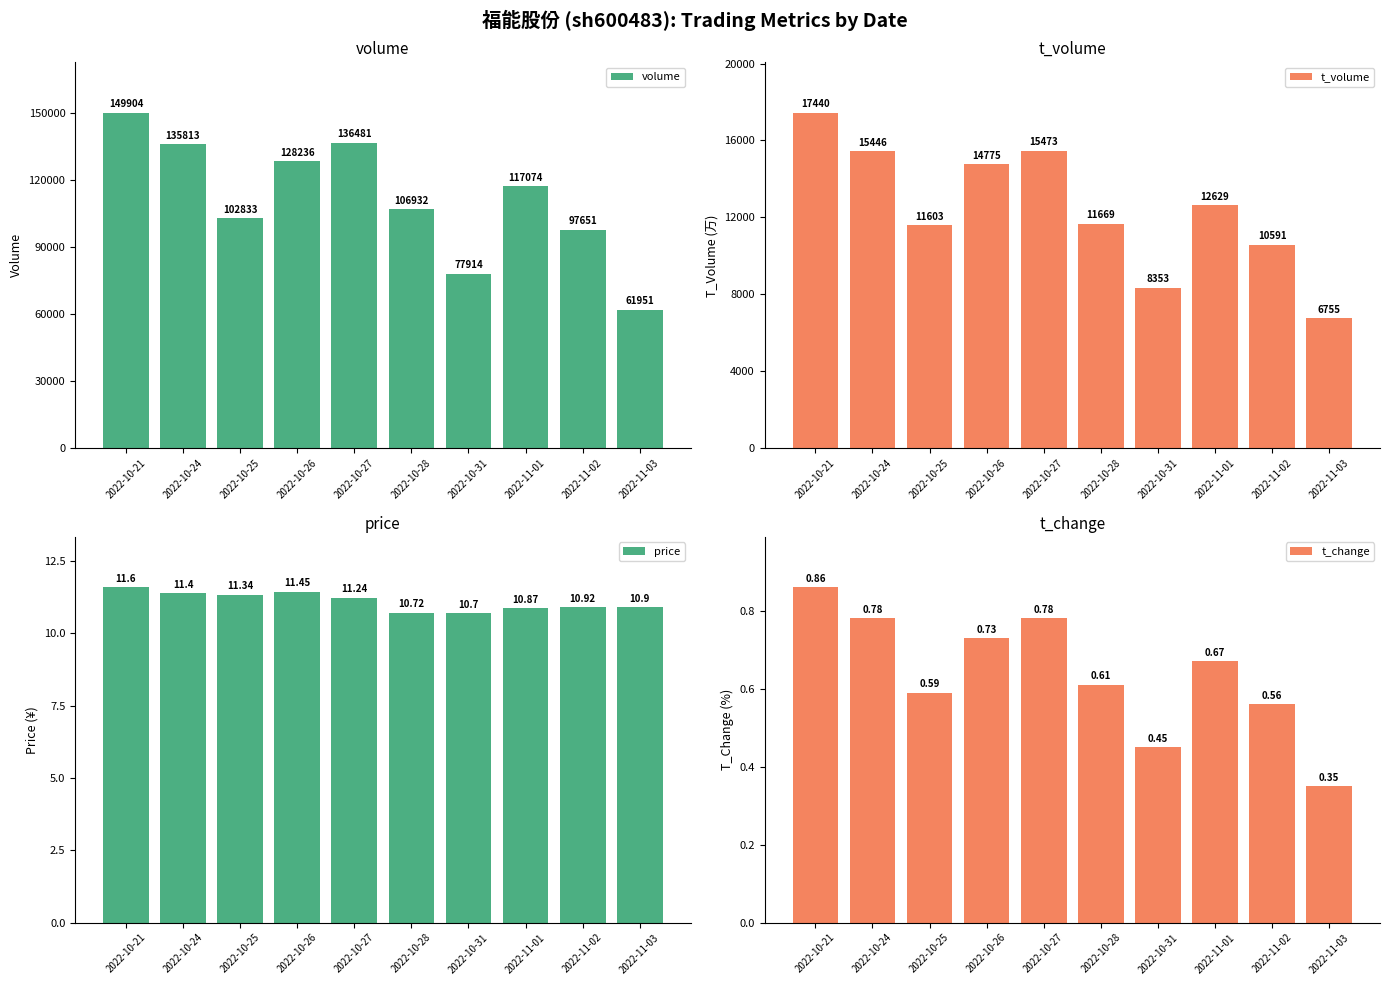

At how many categories does at least one series exceed 3126?

10